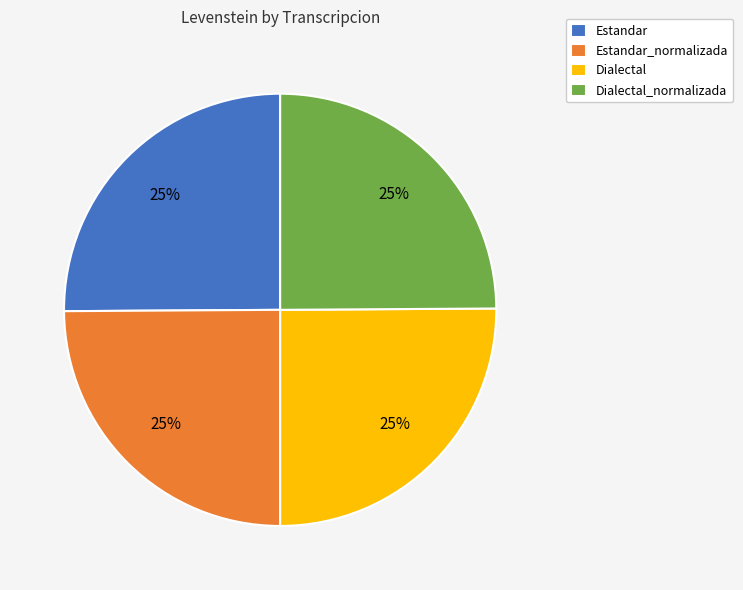

The Estandar_normalizada slice represents 25% of the pie. True or false?

True